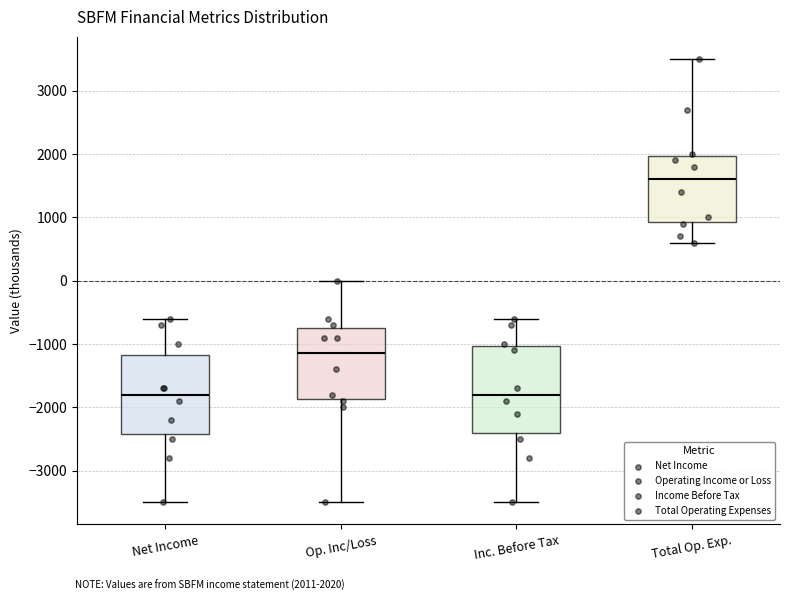

Where does the upper whisker of the box for Op. Inc/Loss end on the y-axis? The values are not printed on the chart, so give them approximately, as read against the axis.

0